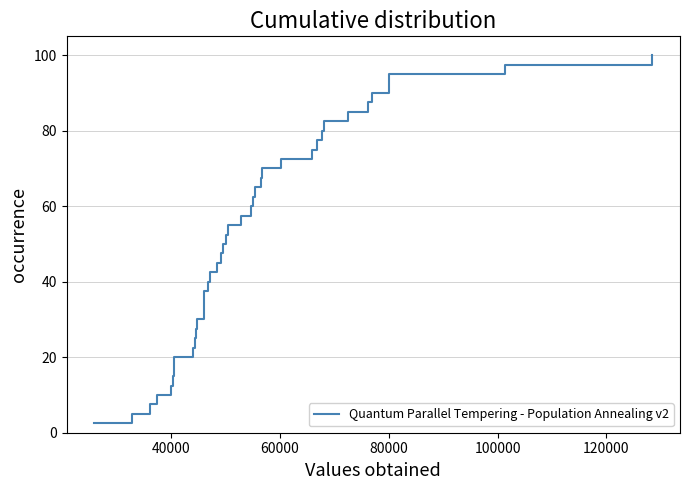

Does the chart have visible grid lines?

Yes